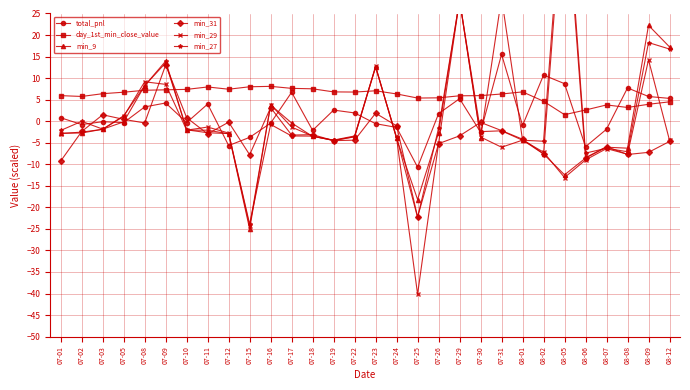

At which category does day_1st_min_close_value reach its first local peak?

07-11